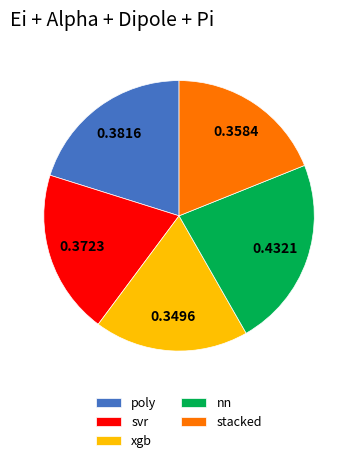

Is poly the majority of the pie?

No